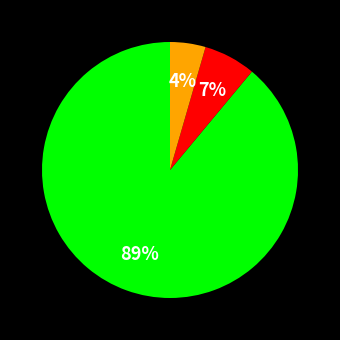

Is there a majority slice in this chart?

Yes